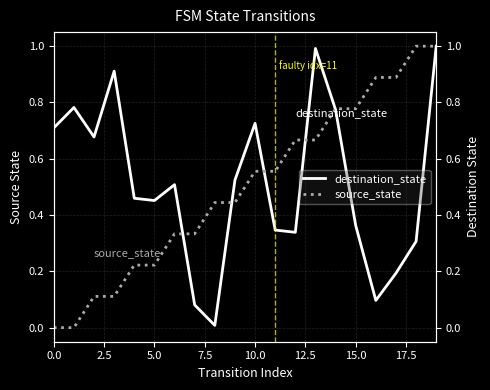

True or false: destination_state and source_state intersect in this chart.

True